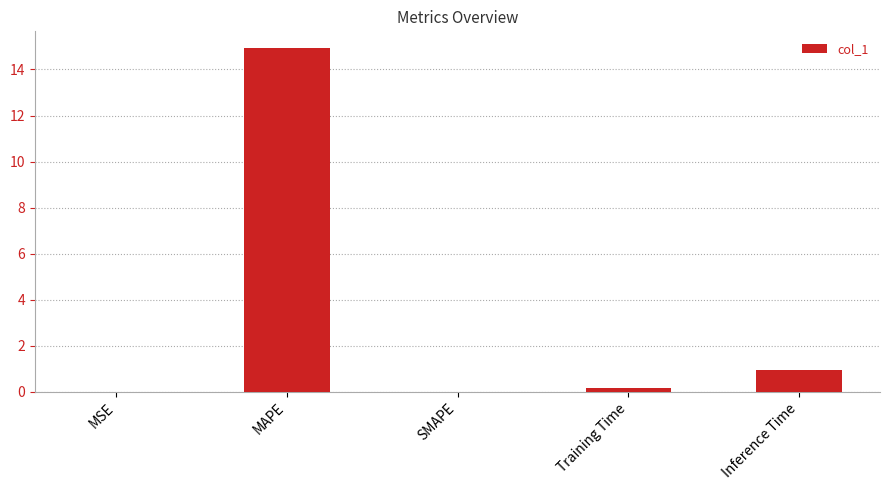

The value at SMAPE is -7.8. True or false?

False